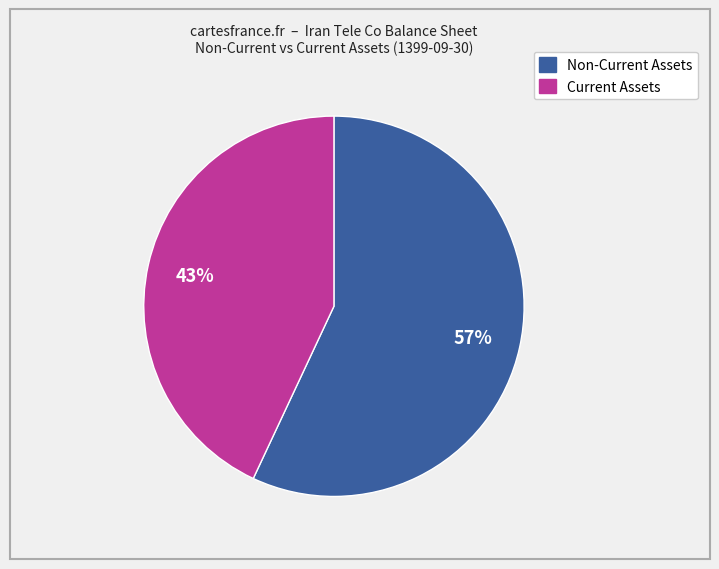

To the nearest percent, what is the difference between the largest and smallest slice percentages?

14%